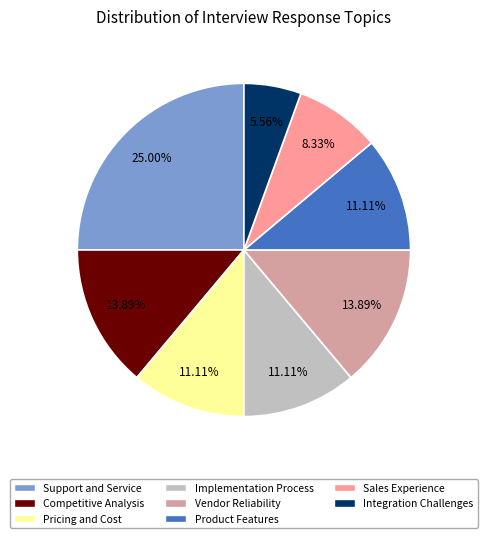

To the nearest percent, what is the difference between the largest and smallest slice percentages?

19%